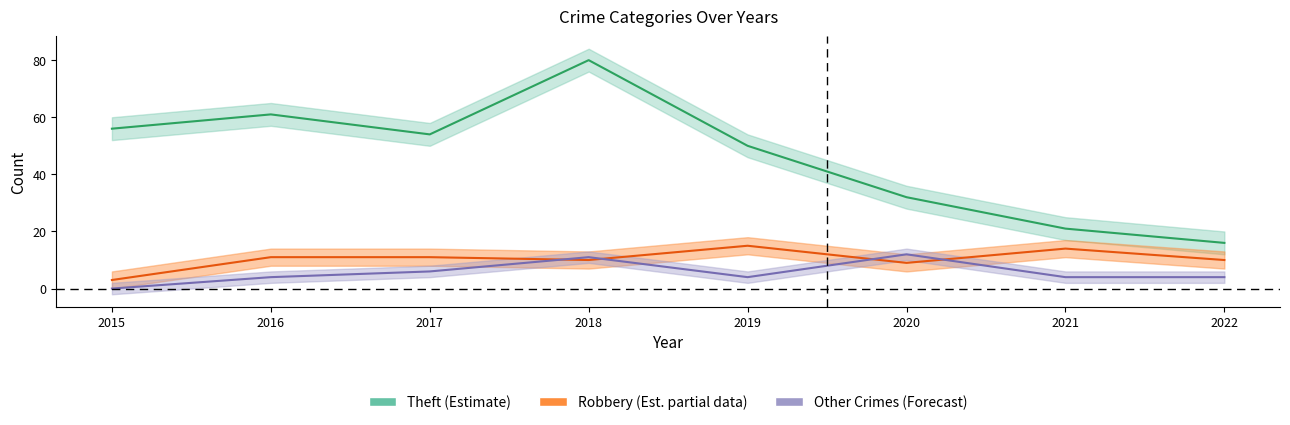

True or false: Theft and Criminal Sexual Assault intersect in this chart.

False